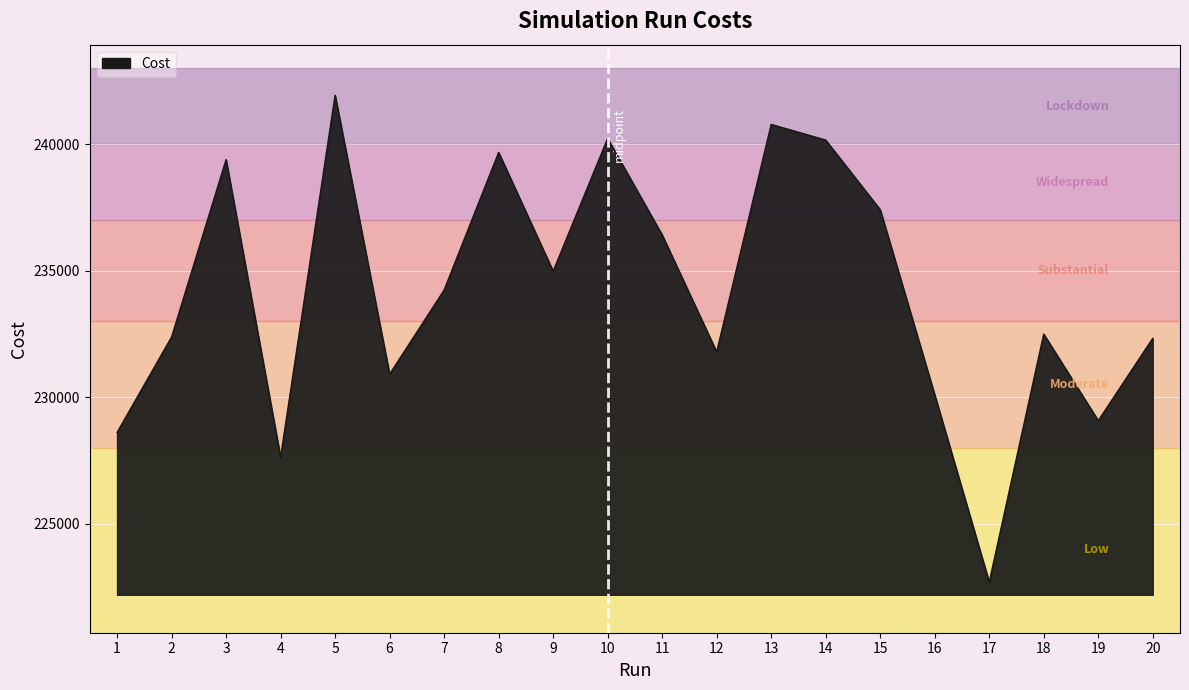

What is the greatest value displayed?

241940.0